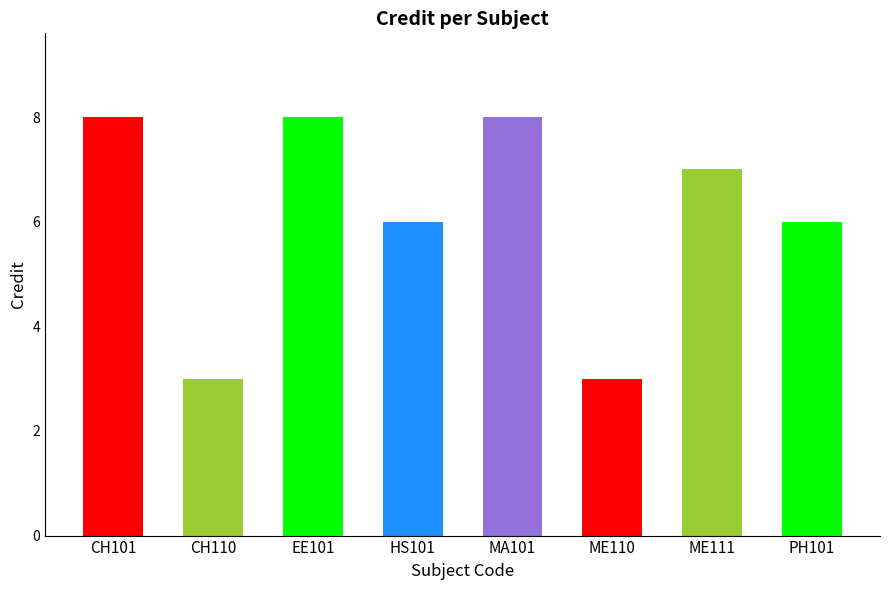

What is the difference between the maximum and minimum values?

5